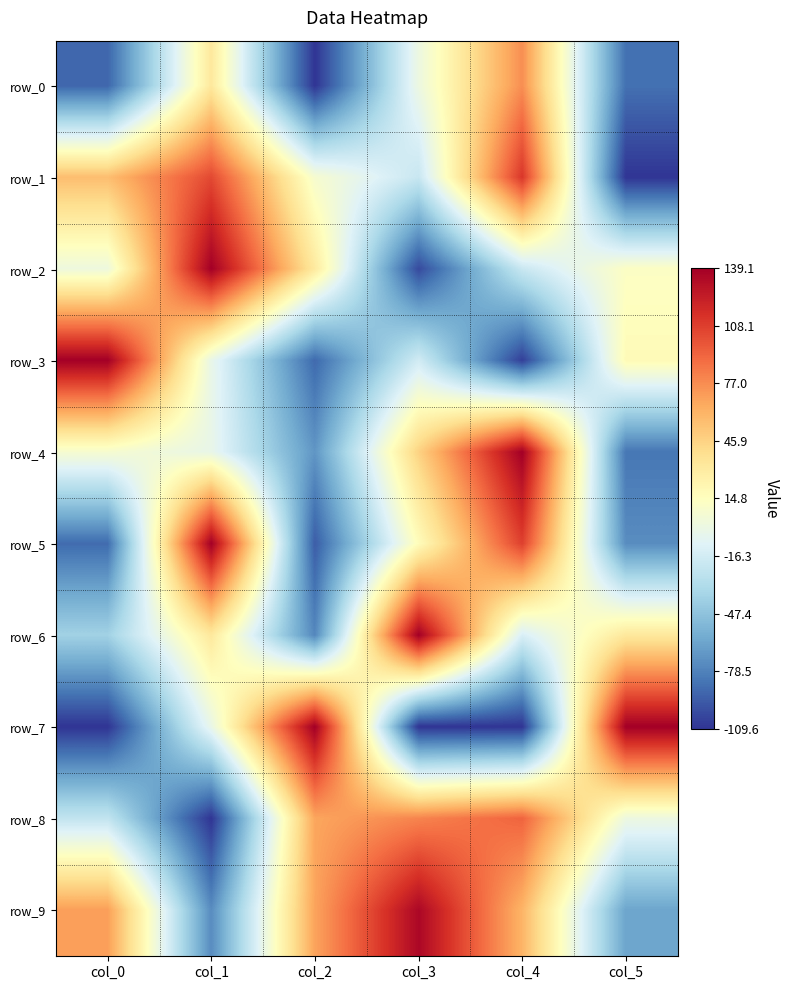

How many values in row_7 are above zero?

3